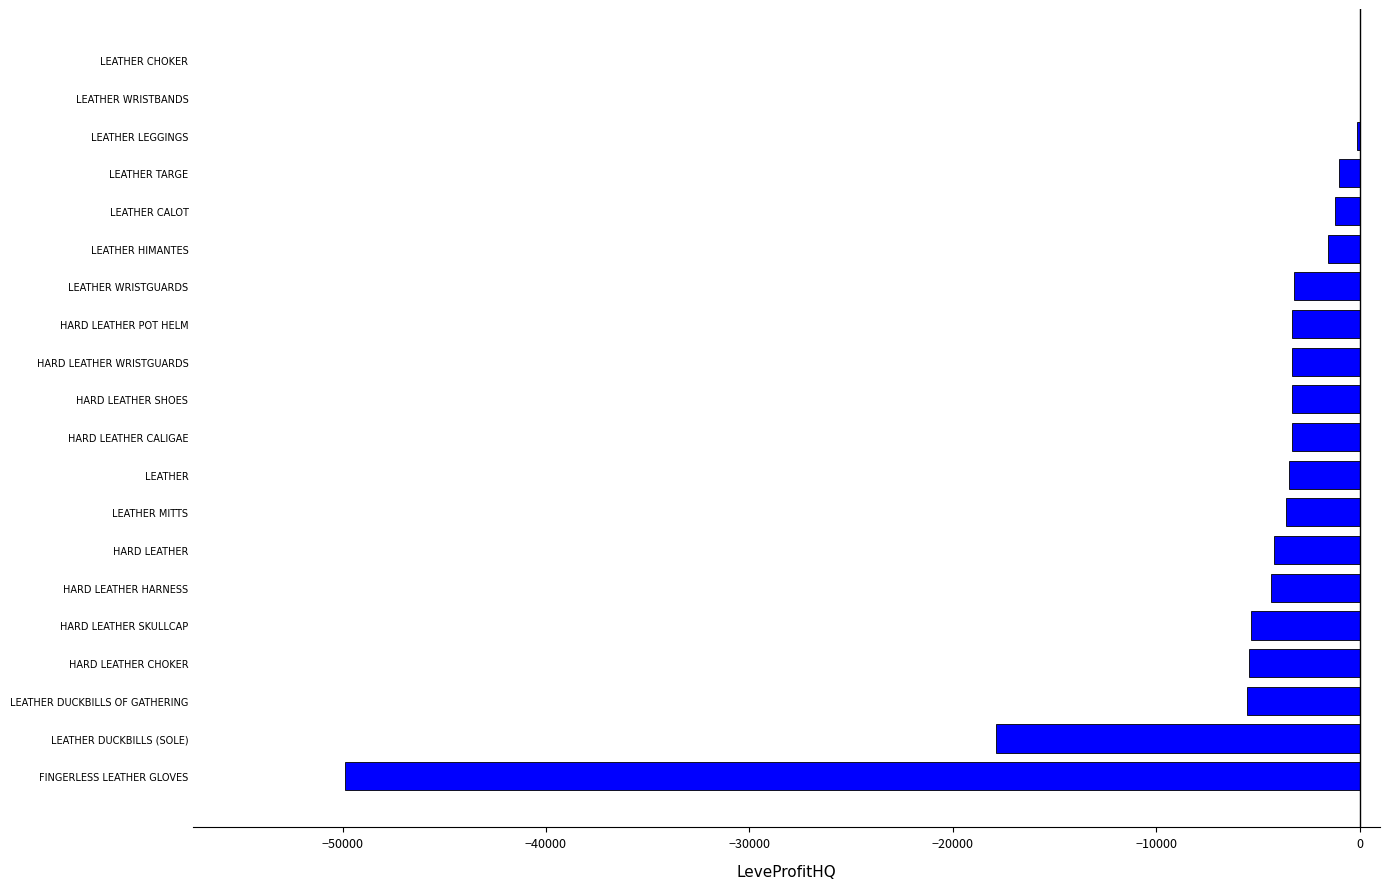

What is the change in value from LEATHER to FINGERLESS LEATHER GLOVES?

-46369.3